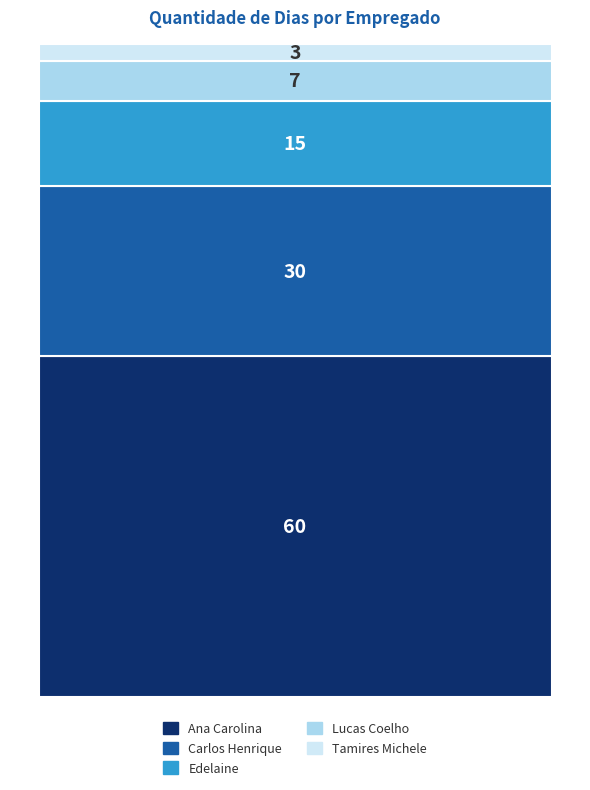

Reading right to left, extract all data points from this chart.

3	7	15	30	60